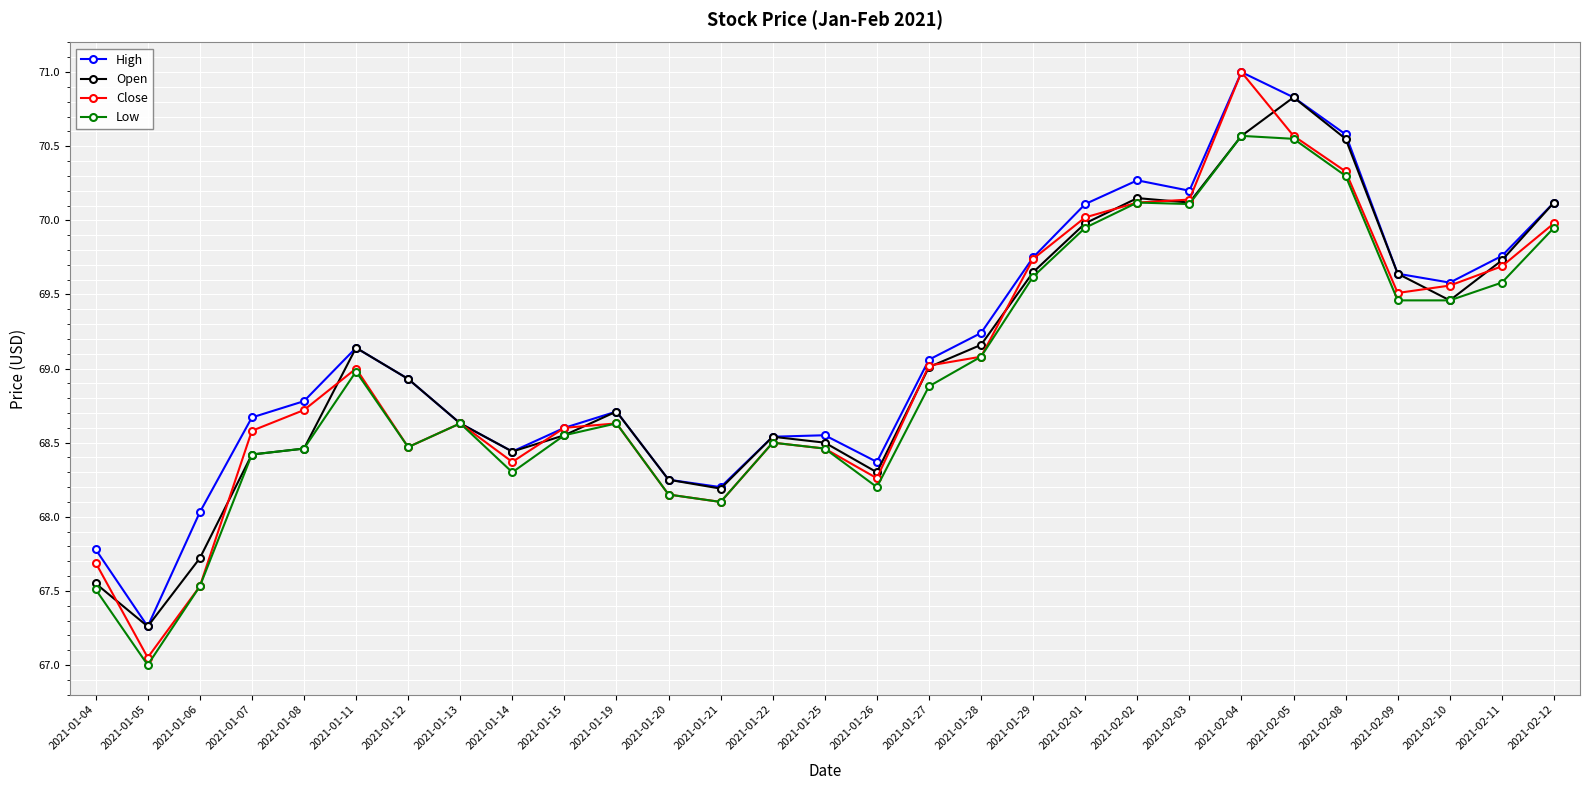

What is the total value across all series at 2021-02-05?

282.8